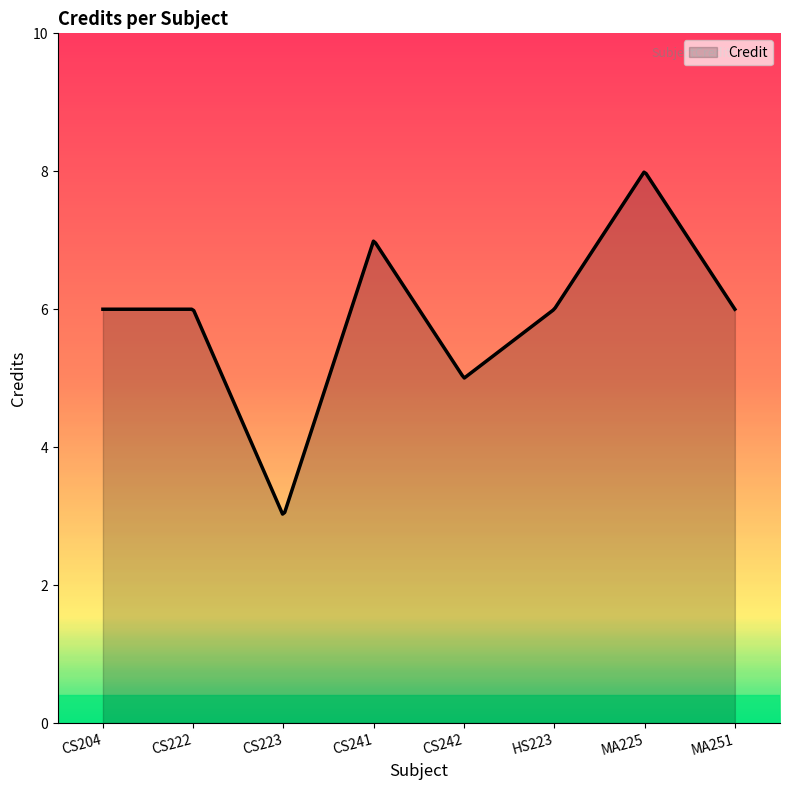

What is the maximum value shown in the chart?

8.0